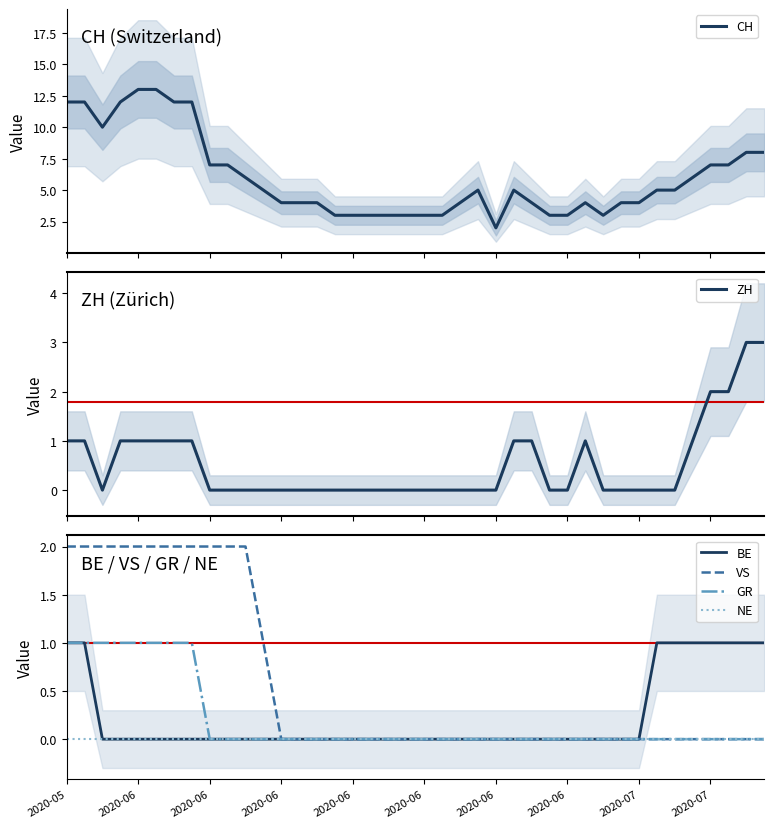

How many values in the GR series exceed 0?

8